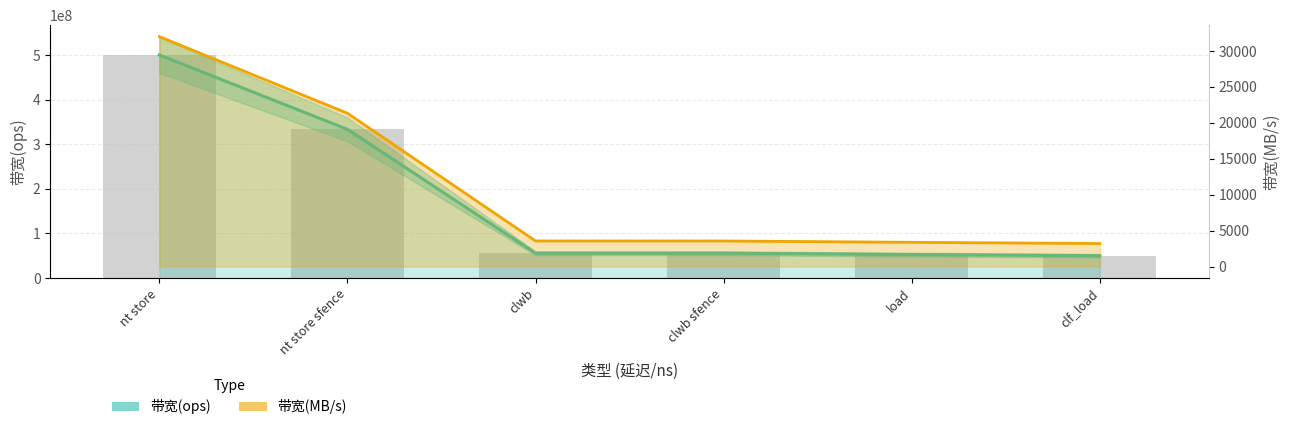

Which has a higher value, nt store sfence or clwb?

nt store sfence